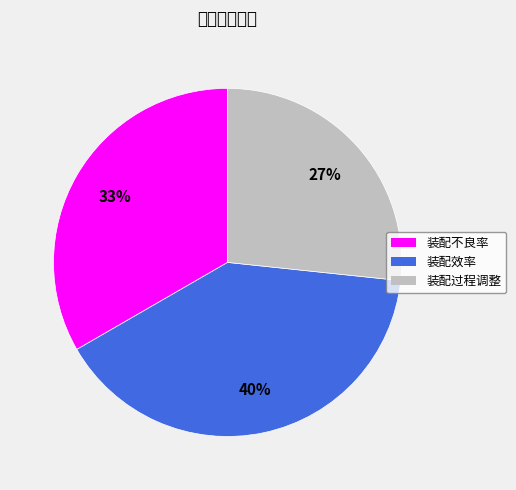

To the nearest percent, what percentage of the pie is 装配不良率?

33%